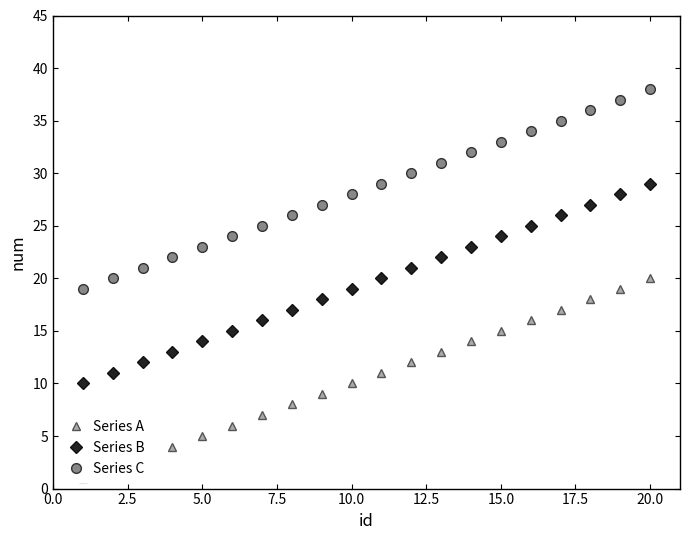

What is the difference between the maximum and minimum values in the Series C series?

19